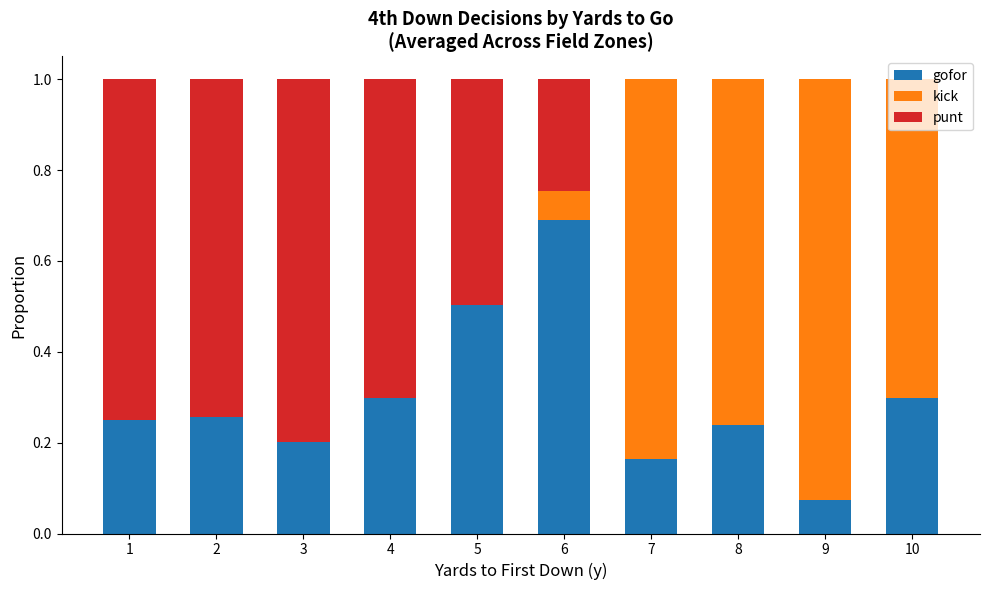

The gofor series shows 0.7 at 6. True or false?

True